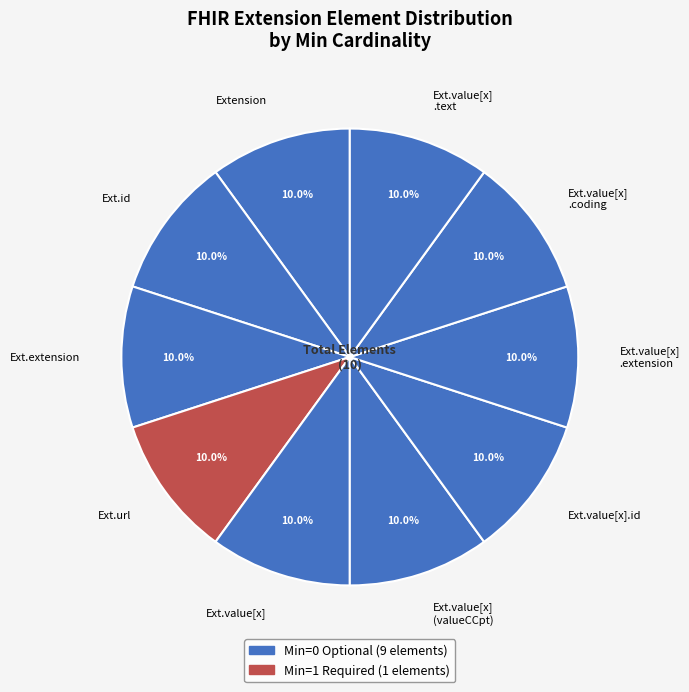

Combined, what portion of the pie is Ext.value[x] .text and Ext.value[x] .extension?

20.0%